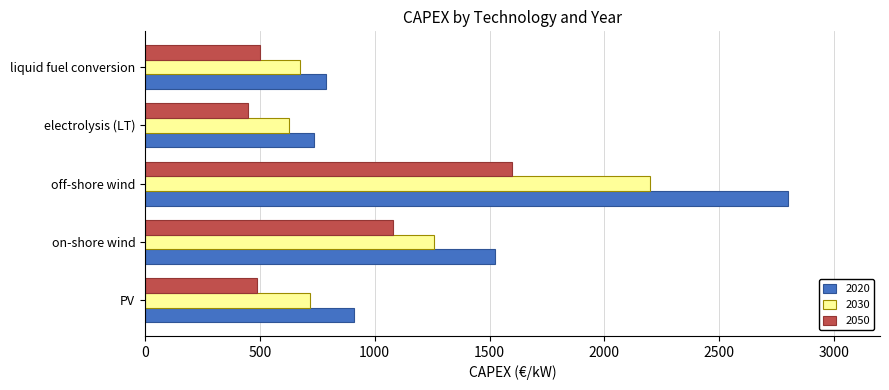

Is the value of 2050 at liquid fuel conversion greater than the value of 2030 at liquid fuel conversion?

No